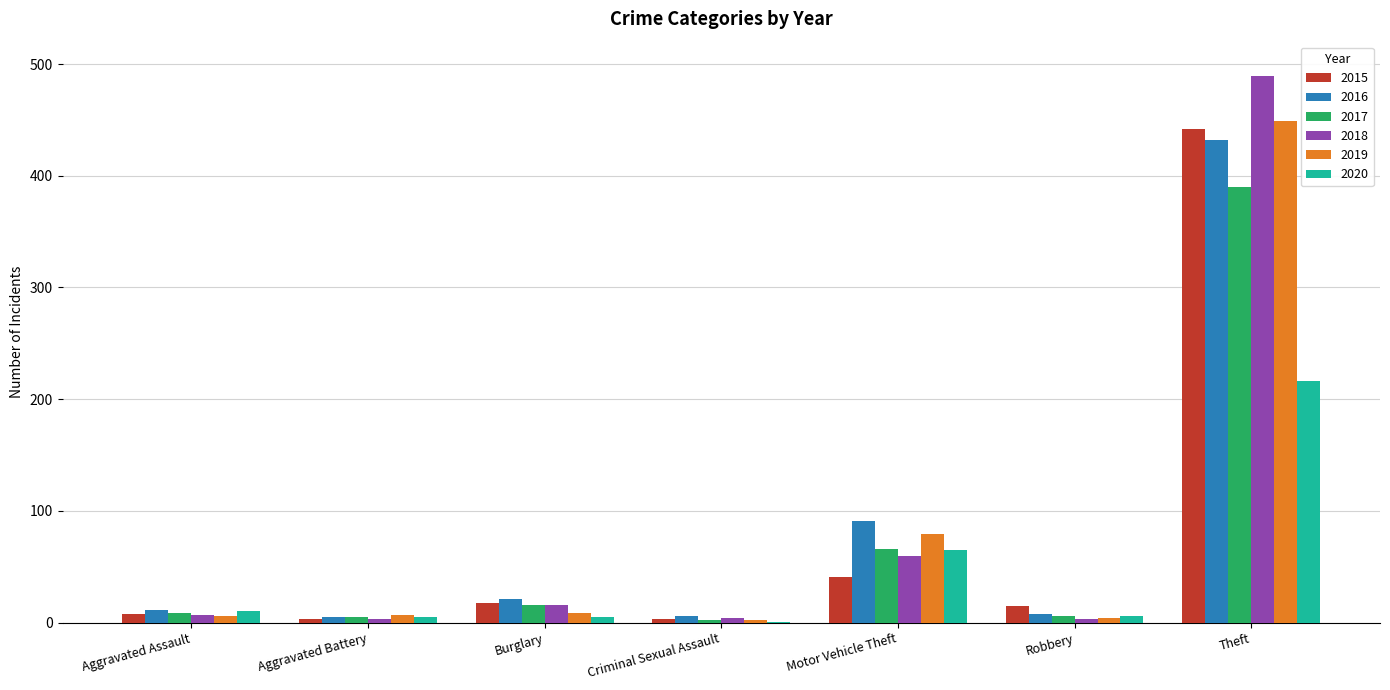

Which label corresponds to the largest value in the chart?

Theft